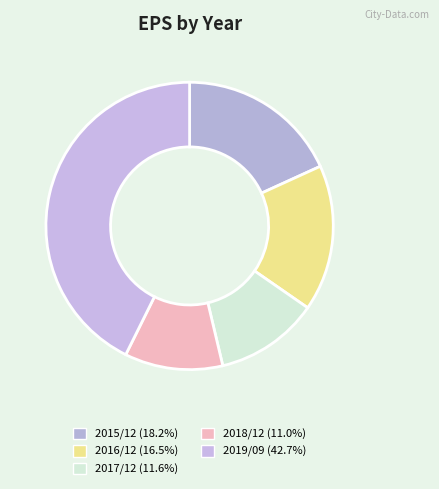

To the nearest percent, what portion does 2019/09 represent?

43%